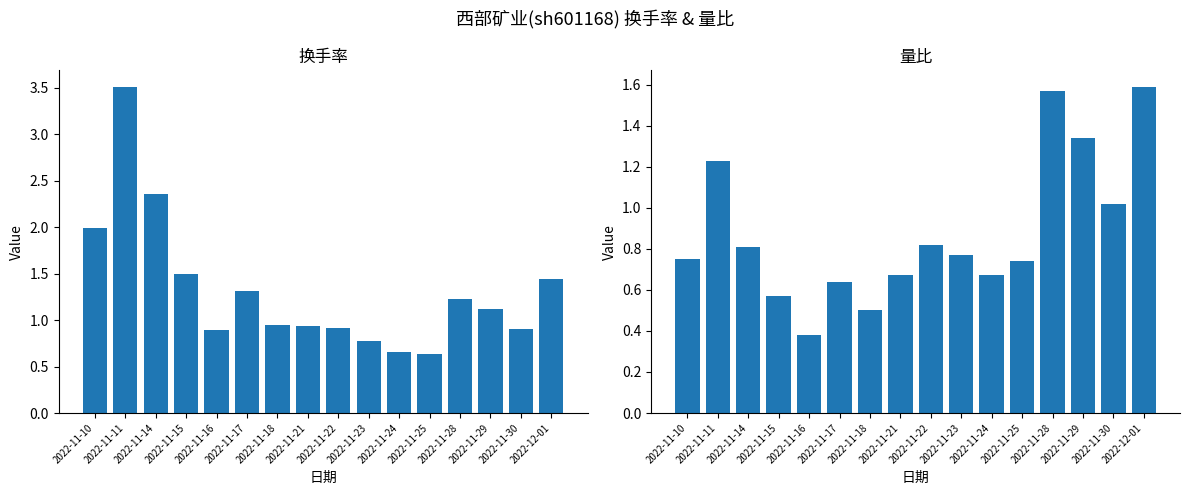

What are all the series names shown in the legend?

换手率, 量比